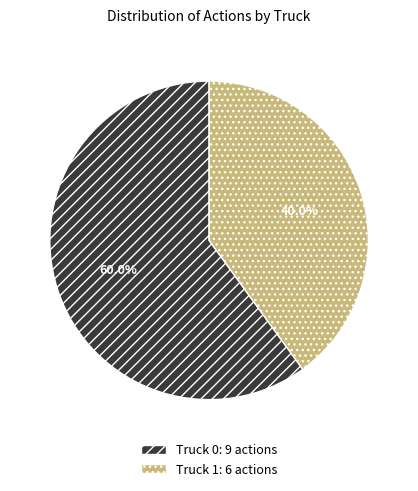

Count the number of slices in the pie.

2